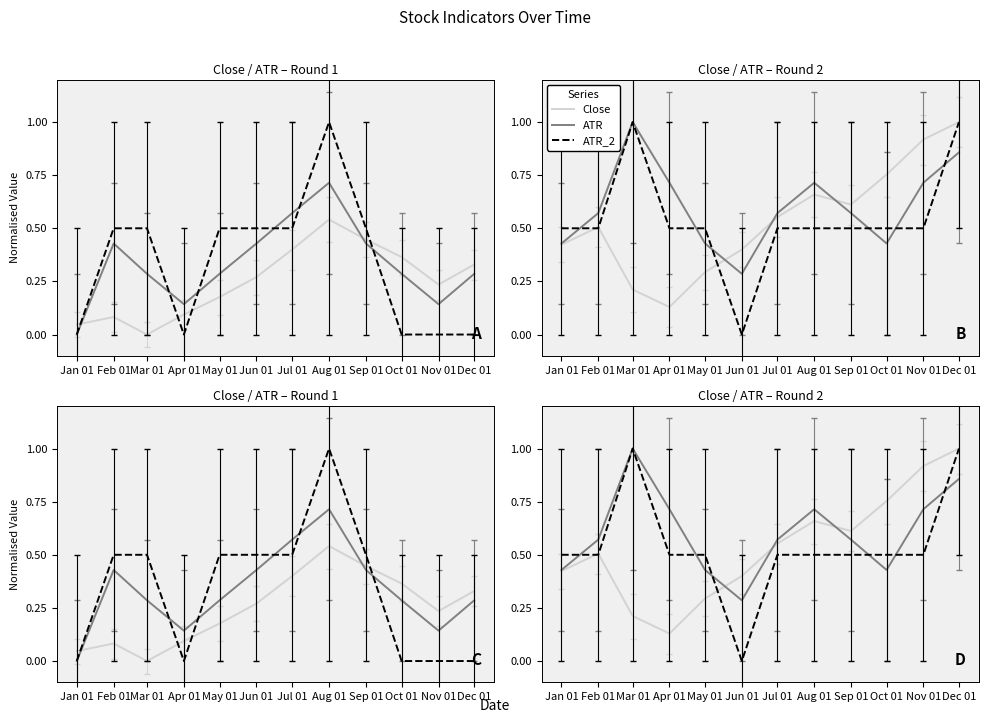

What is the label of the 10th point from the left?

Oct 01